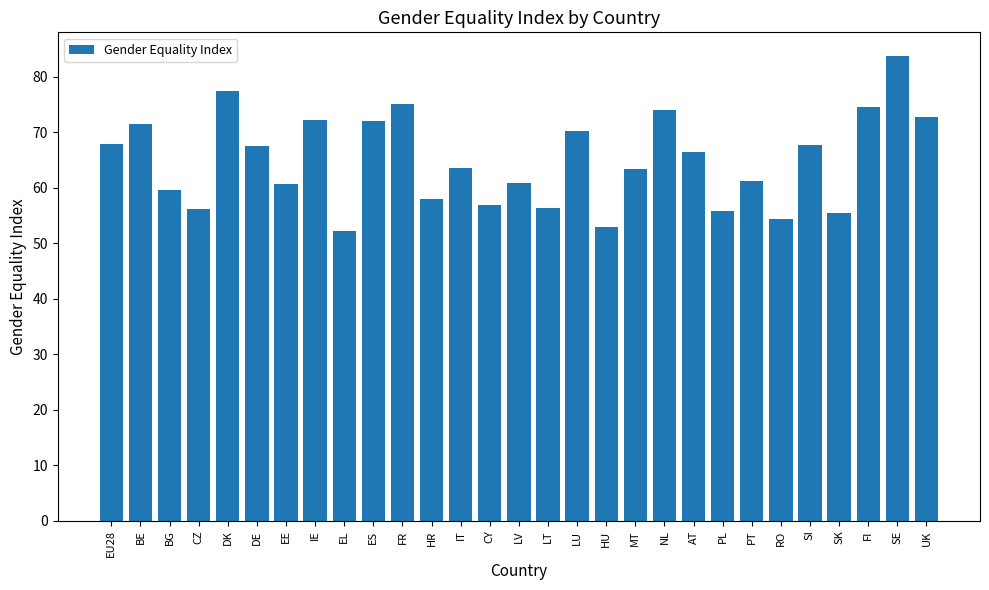

Count the number of values greater than 63.

16